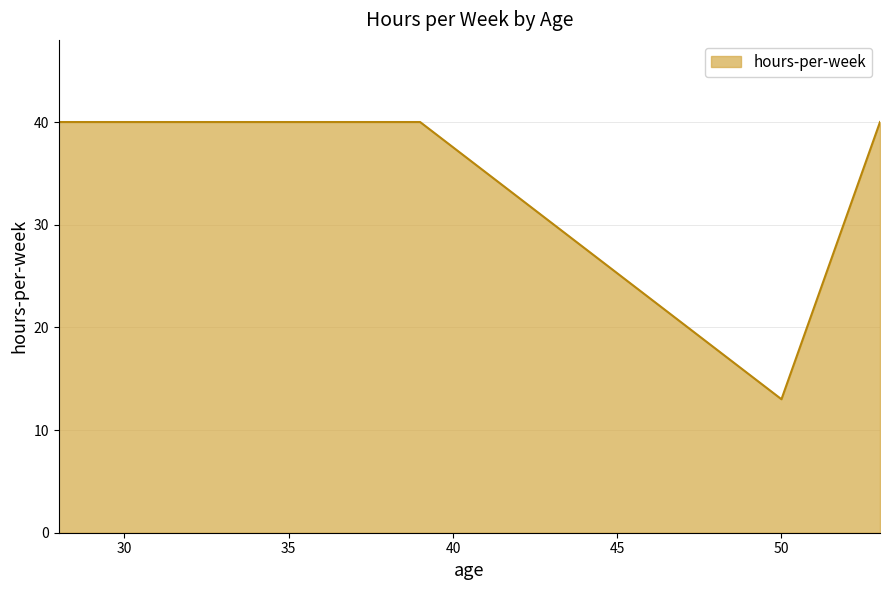

How many series are shown in this chart?

1